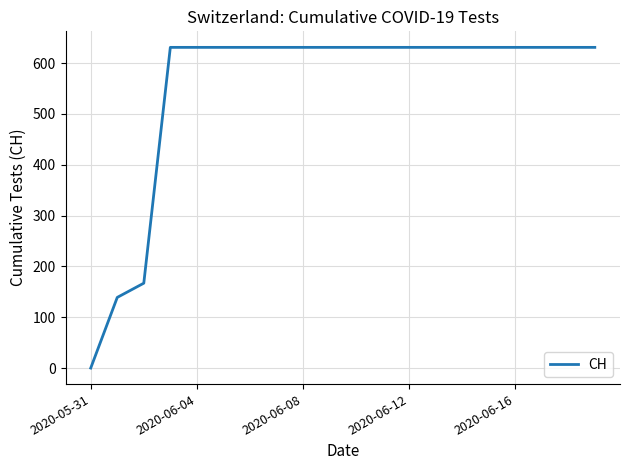

What is the greatest value displayed?

631